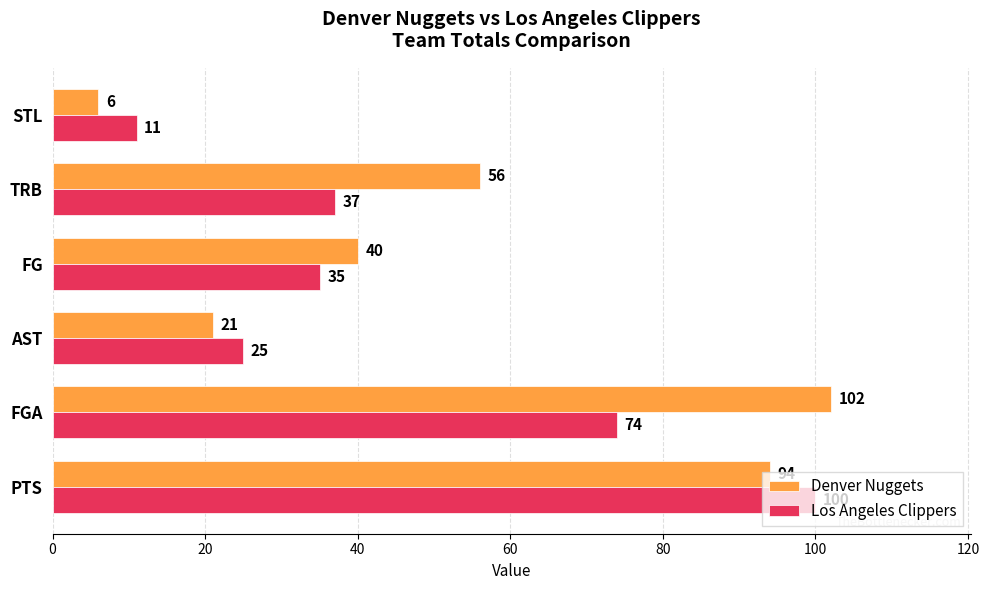

What is the difference between the second highest and minimum values in the Denver Nuggets series?

88